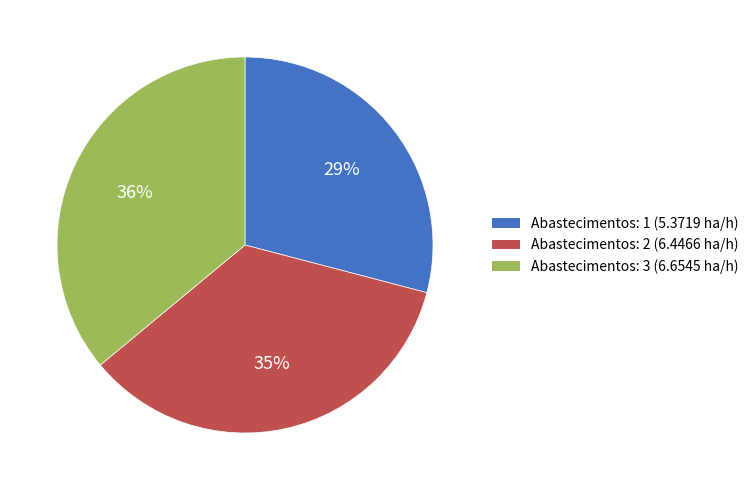

Is the sum of Abastecimentos: 2 and Abastecimentos: 1 greater than half?

Yes